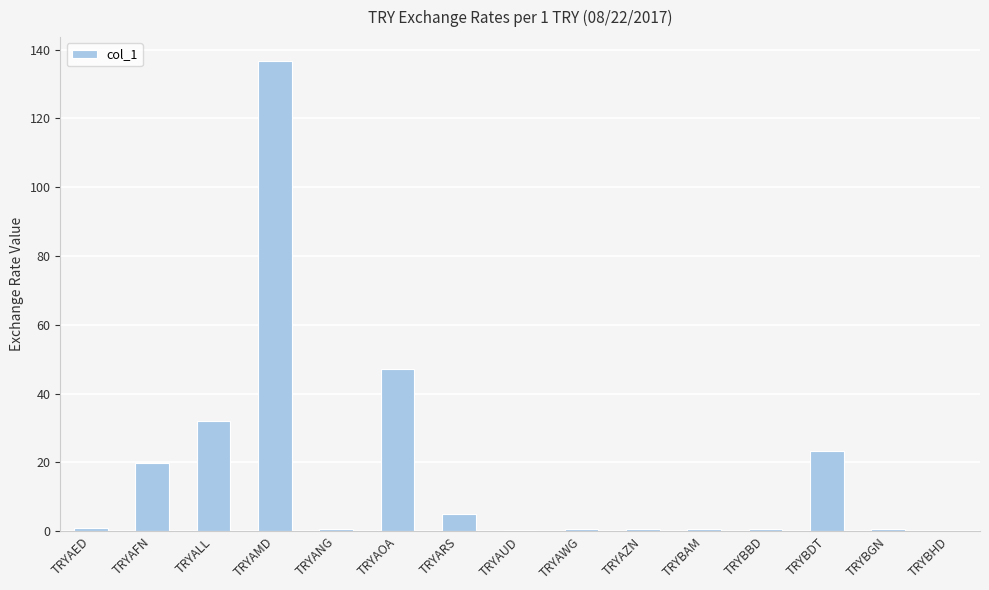

True or false: the data shows 47.2 at TRYAOA.

True